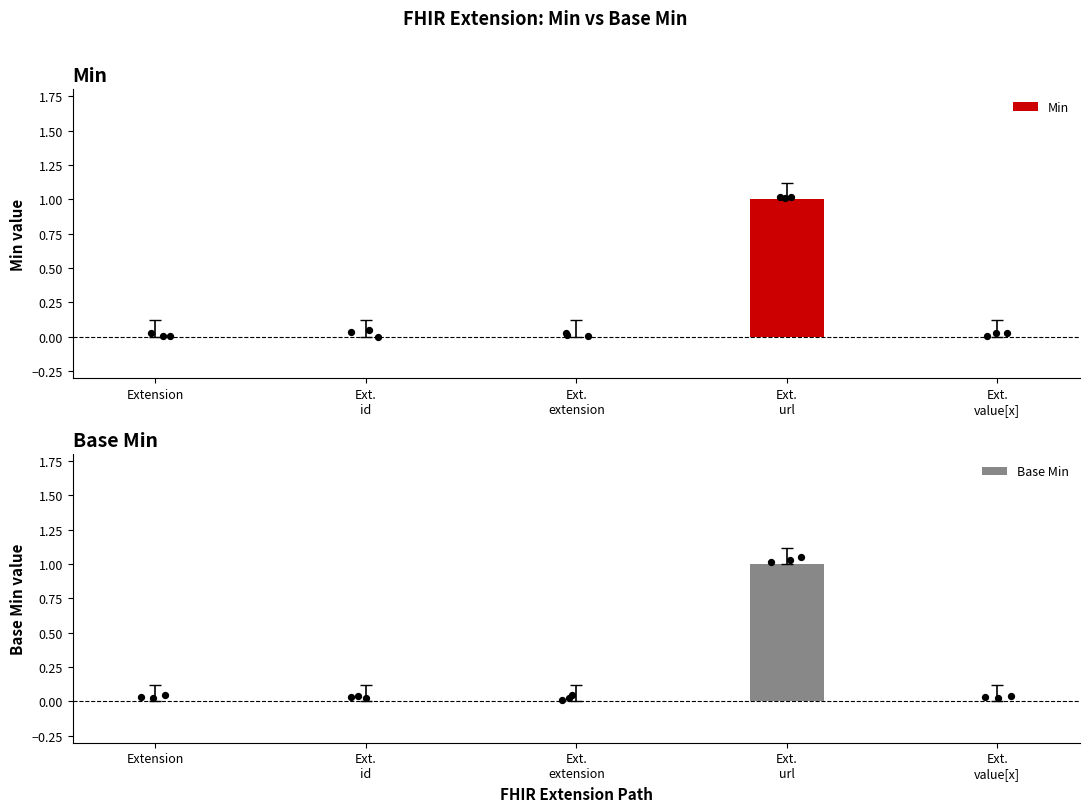

What are all the series names shown in the legend?

Min, Base Min